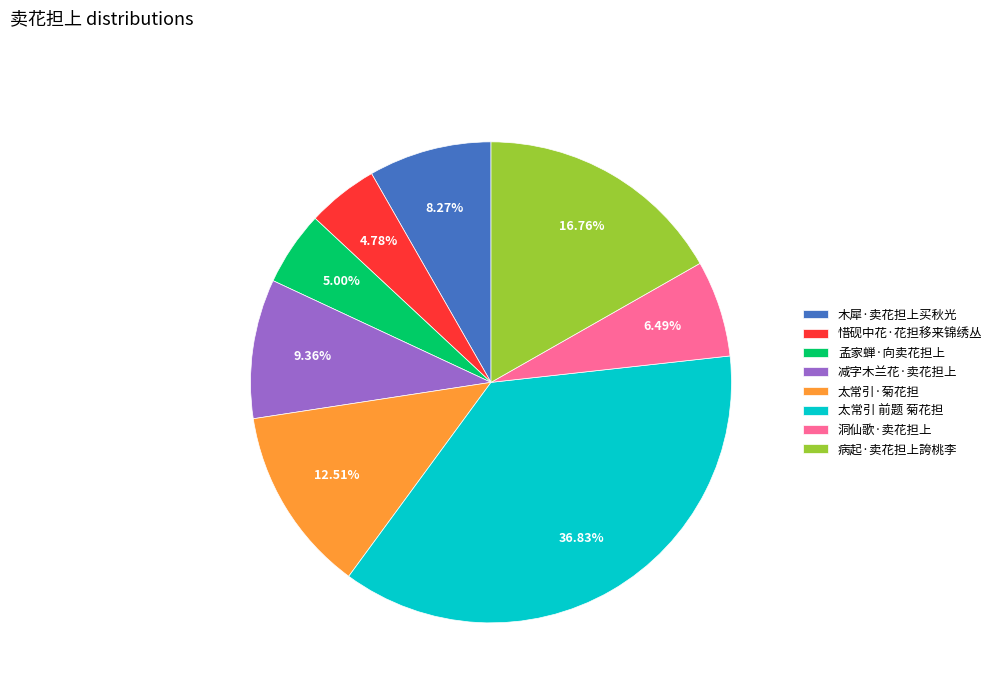

Approximately how many times larger is the value at 病起·卖花担上誇桃李 compared to 木犀·卖花担上买秋光?

2.0